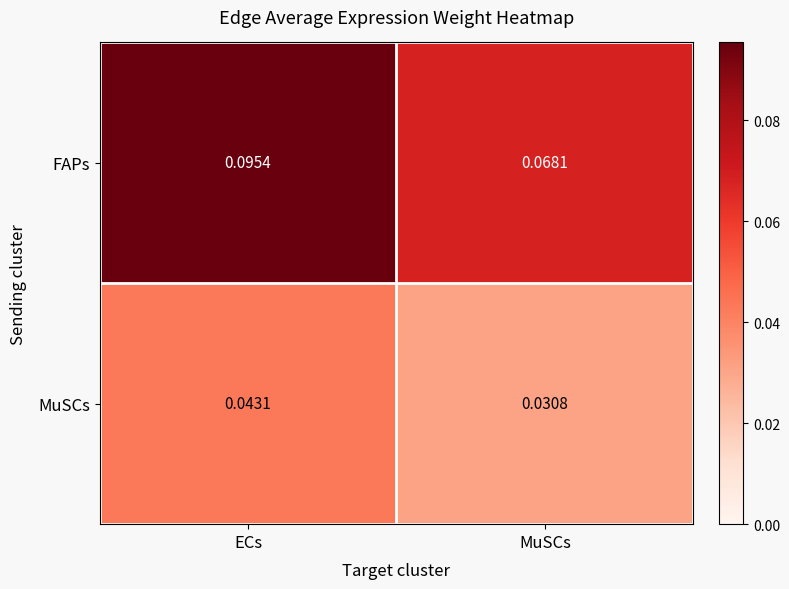

At MuSCs, list the series in order from largest to smallest.

FAPs, MuSCs